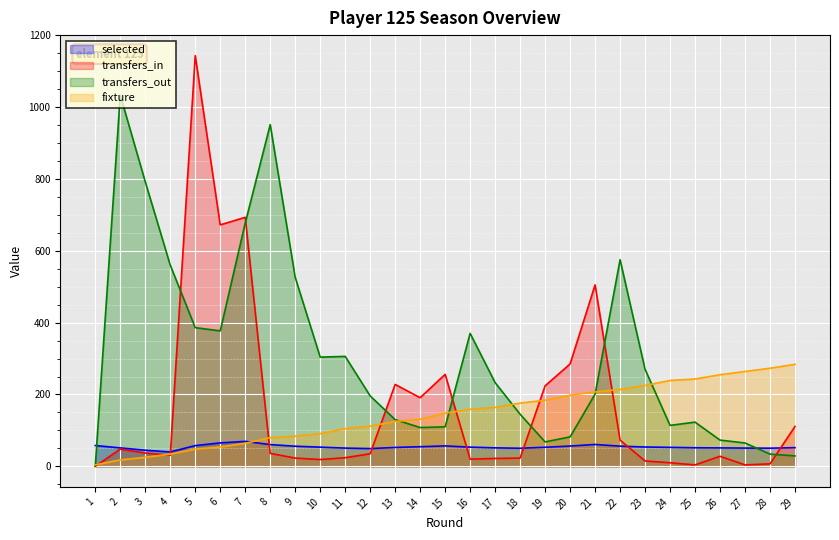

Where is transfers_out nearest to the value 516?

9